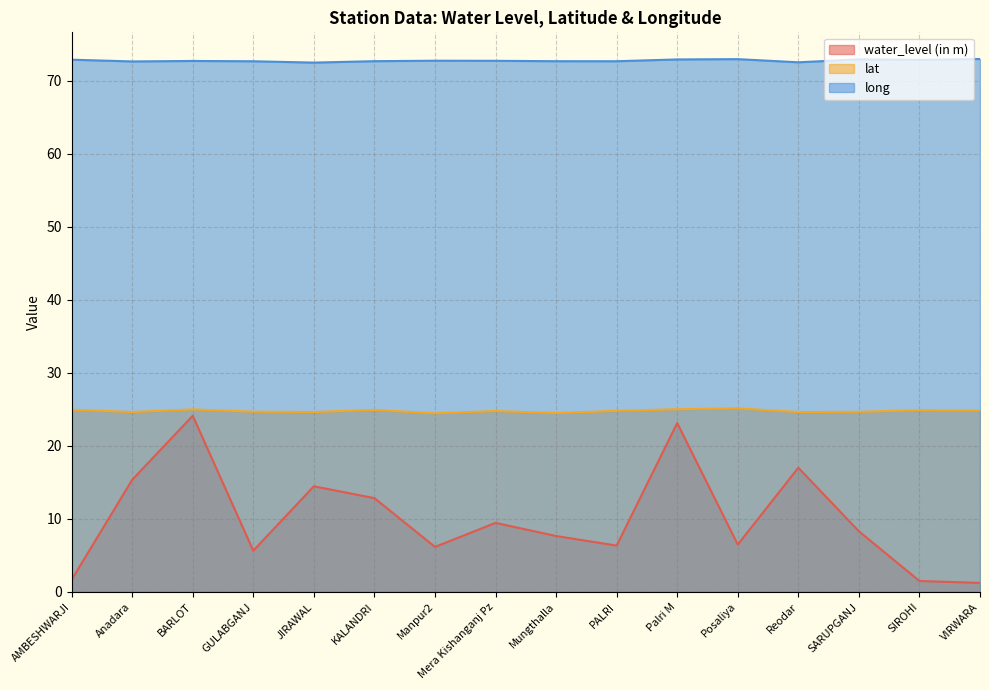

What is the difference between the maximum and minimum values in the lat series?

0.7